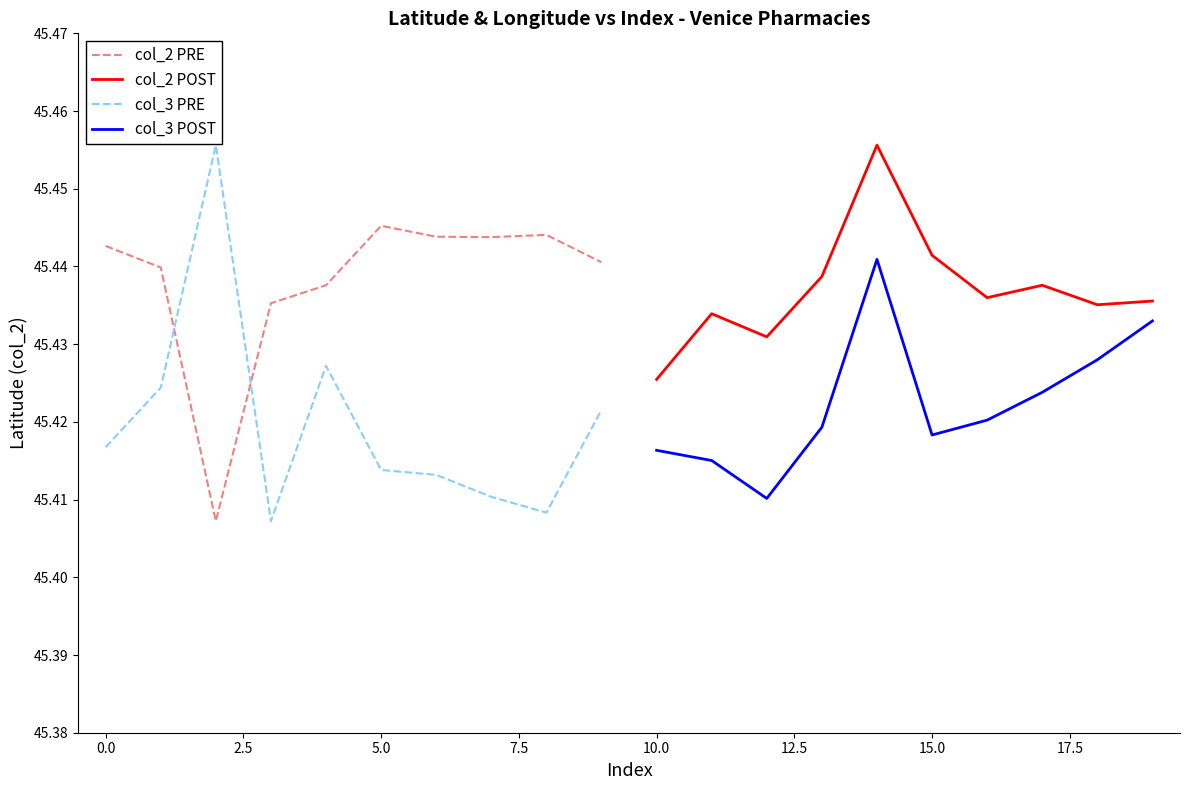

True or false: col_2 PRE and col_3 PRE cross at least once.

True